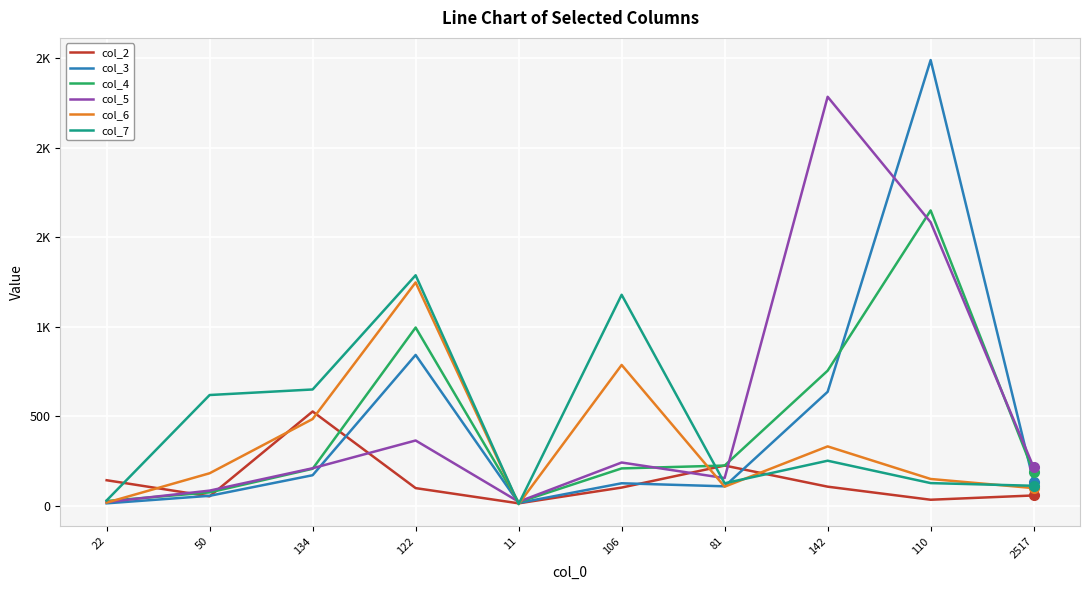

What are all the series names shown in the legend?

col_2, col_3, col_4, col_5, col_6, col_7